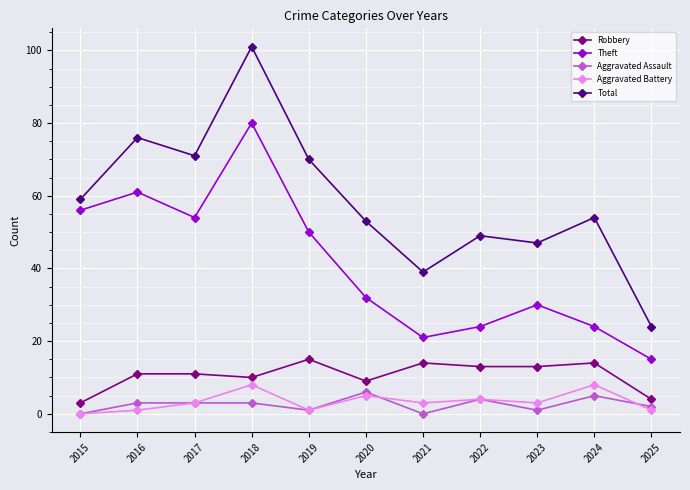

Where is the first local minimum for Total?

2017